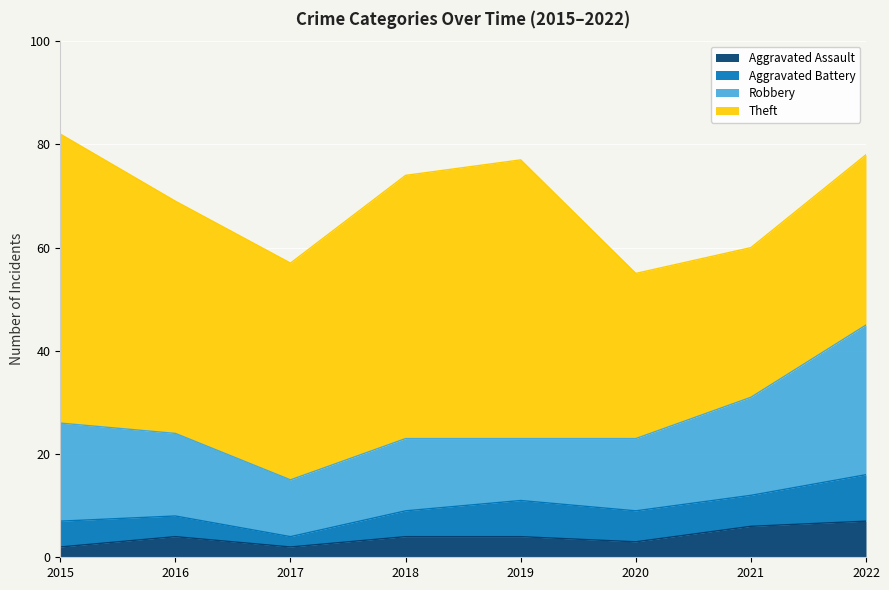

Between 2017 and 2021, which series saw the biggest shift?

Theft